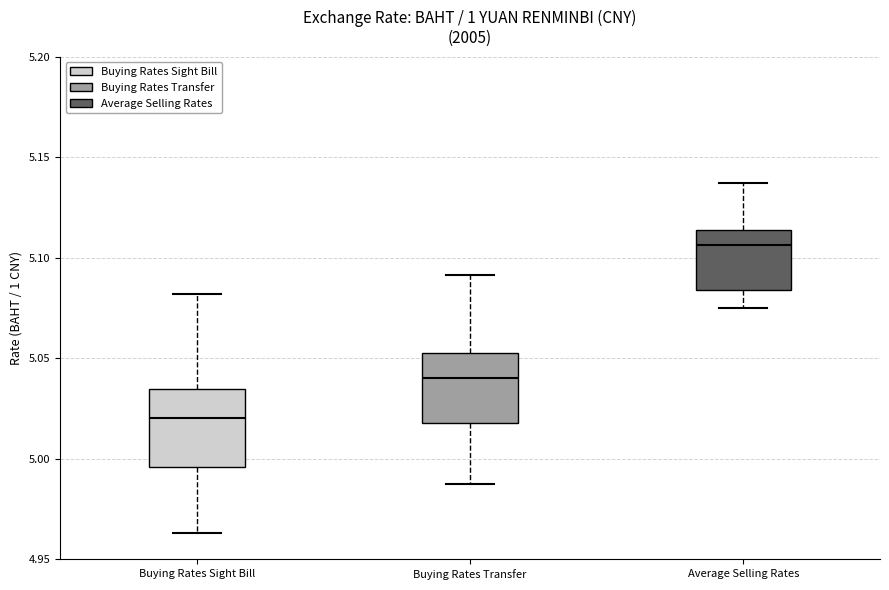

Reading left to right, transcribe this box plot: for each box, give where its median line is, the range the box spans, and where its two whiskers end, as read against the y-axis. The values are not printed on the chart, so give them approximately, as read against the axis.

Buying Rates Sight Bill: median 5.020, box 4.995 to 5.035, whiskers 4.965 to 5.080
Buying Rates Transfer: median 5.040, box 5.020 to 5.055, whiskers 4.990 to 5.090
Average Selling Rates: median 5.105, box 5.085 to 5.115, whiskers 5.075 to 5.135